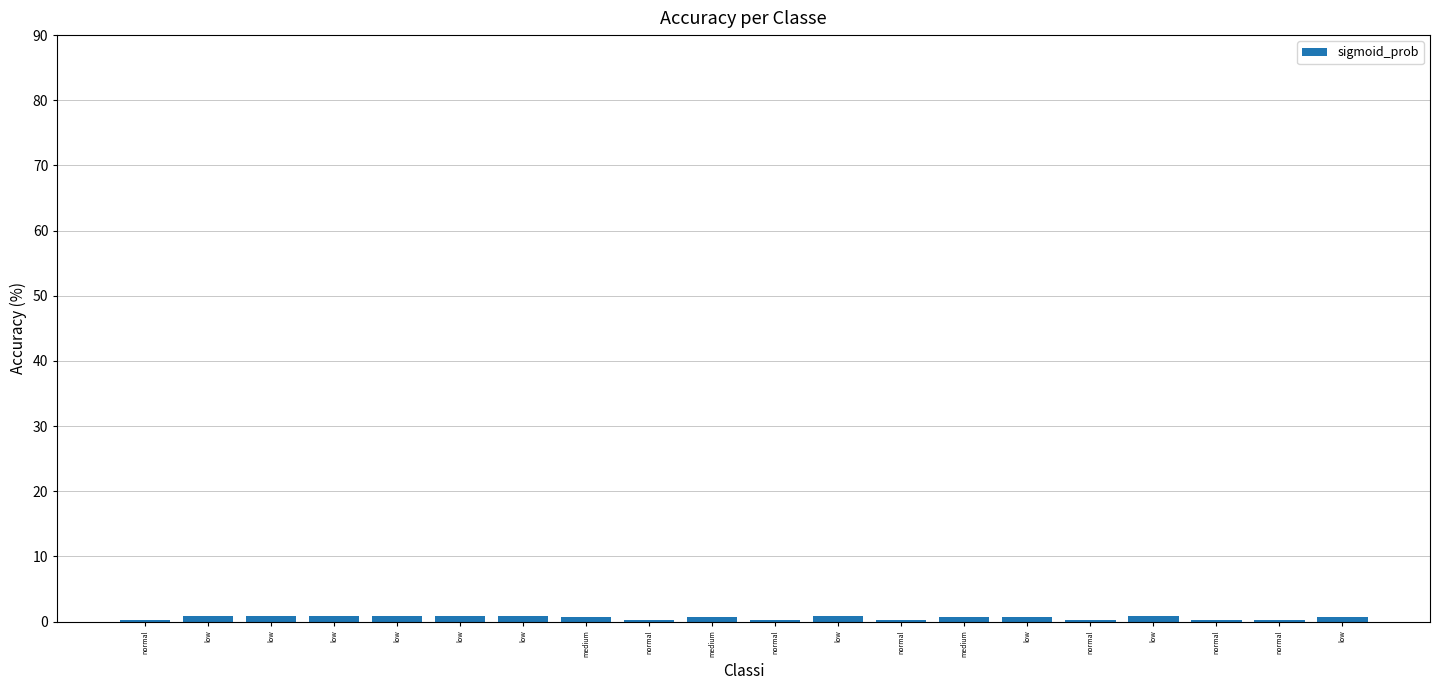

Is it true that the value at normal is 0.2?

True